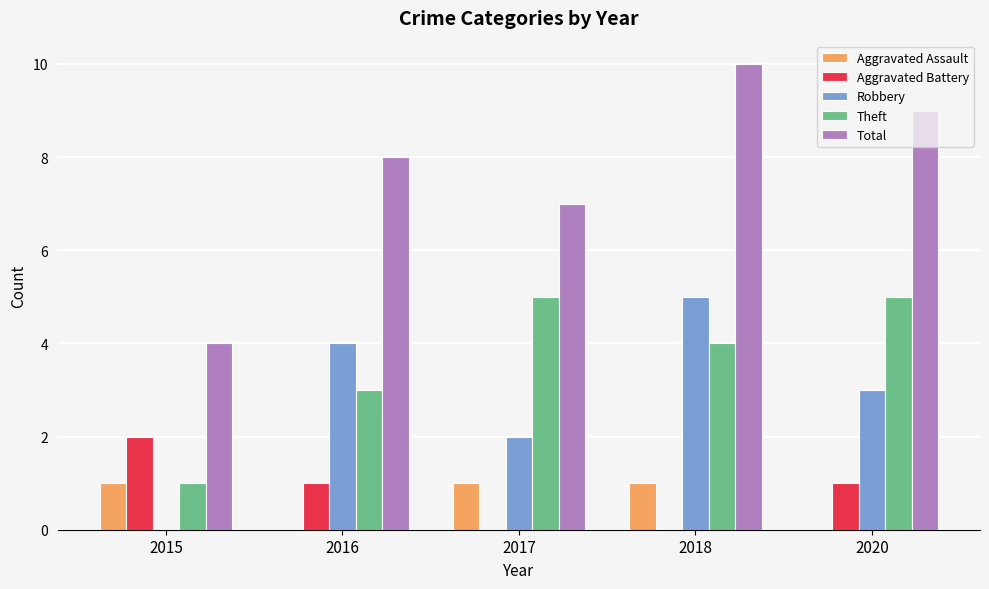

Read the Aggravated Battery value at 2020.

1